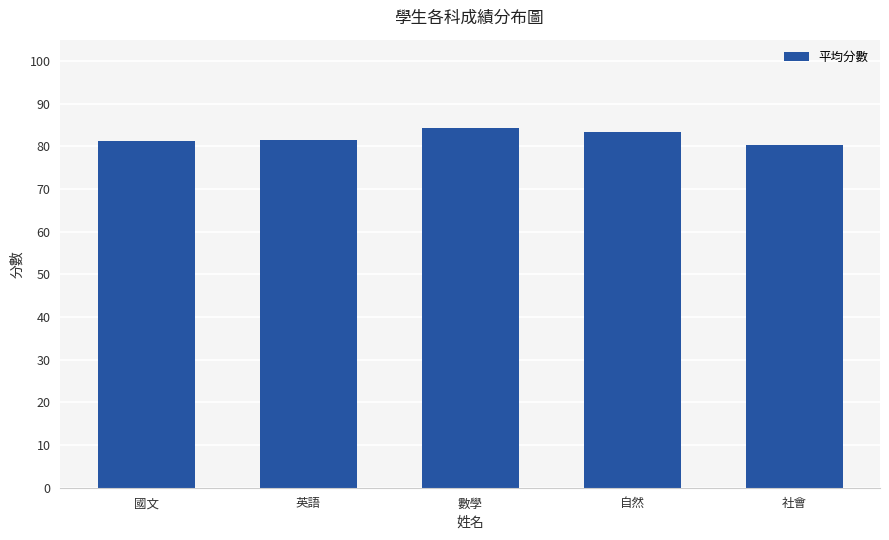

Count the number of data series in this chart.

1